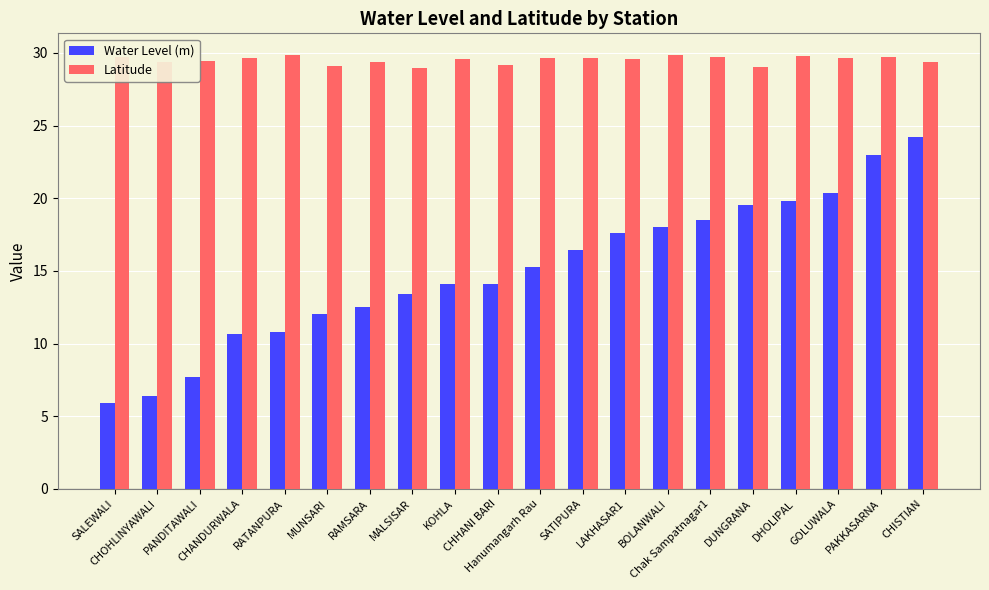

The value of Water Level (m) at Chak Sampatnagar1 is 18.5. True or false?

True